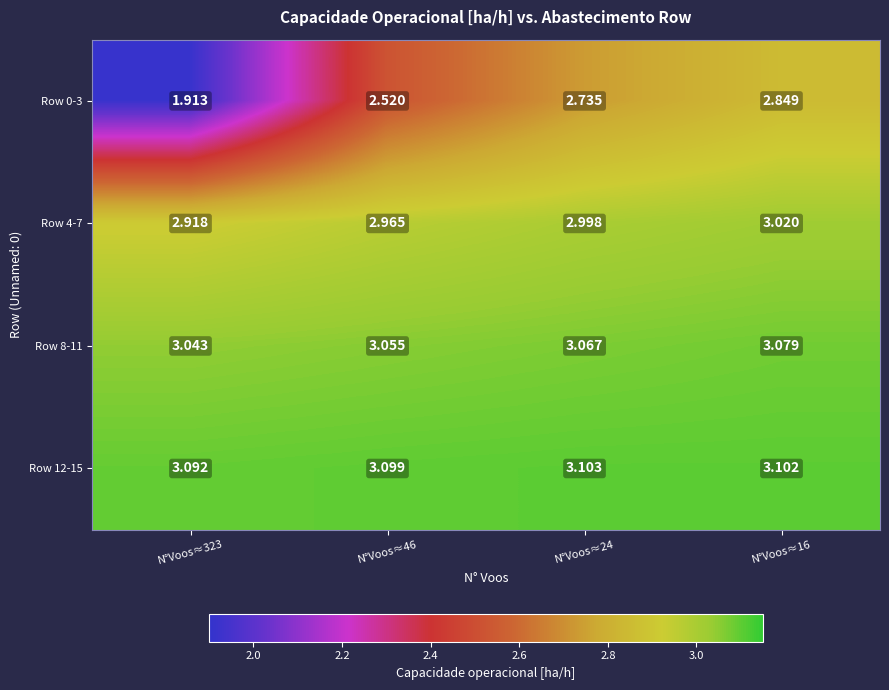

At which category is the sum across all series the highest?

N°Voos≈16